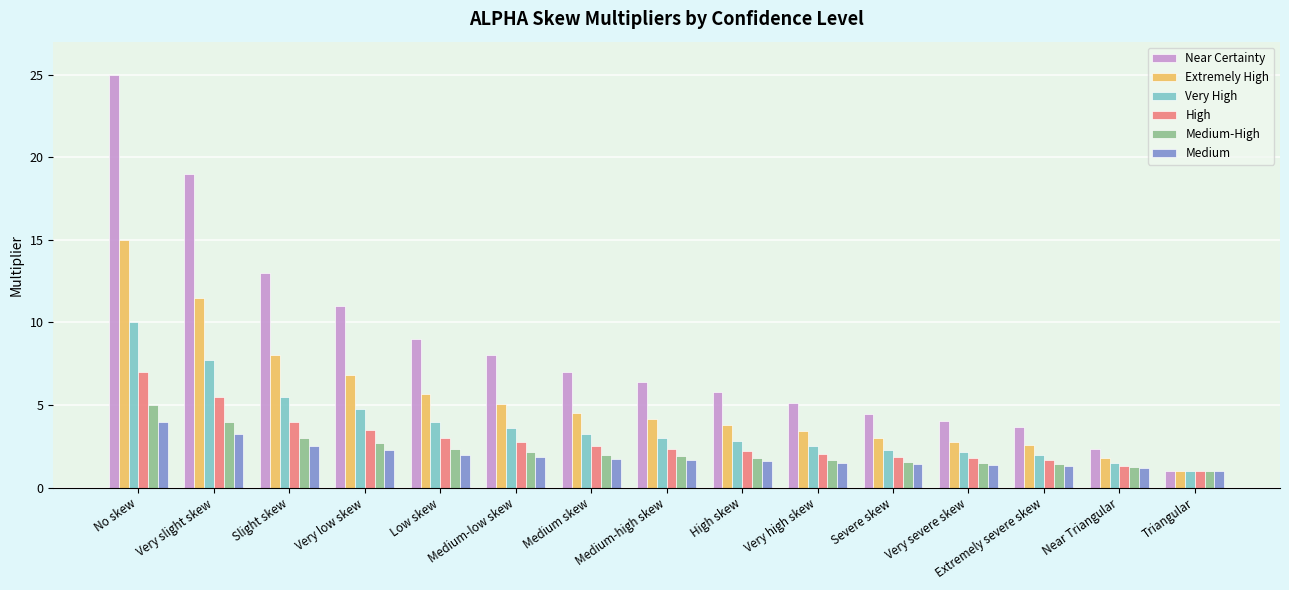

What is the label of the 8th bar from the left?

Medium-high skew